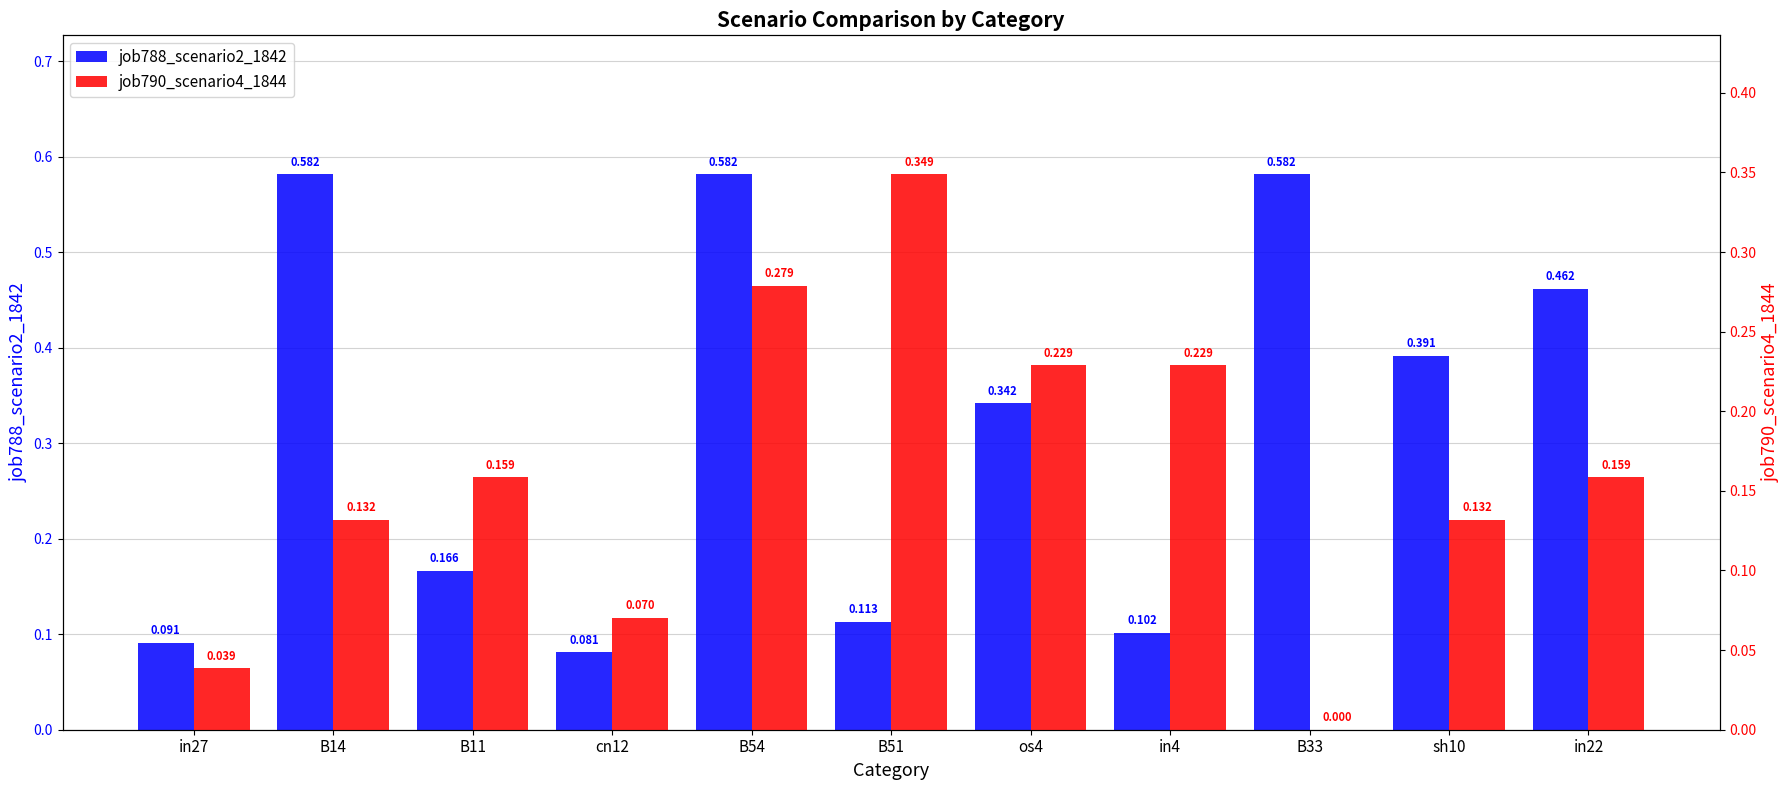

At which label does job790_scenario4_1844 reach its minimum?

B33